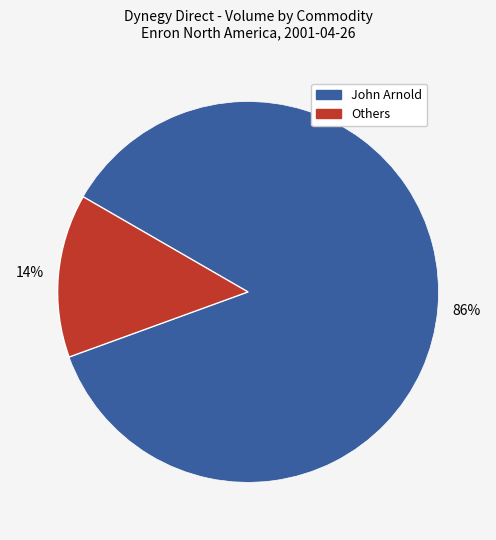

To the nearest percent, what is the difference between the largest and smallest slice percentages?

72%